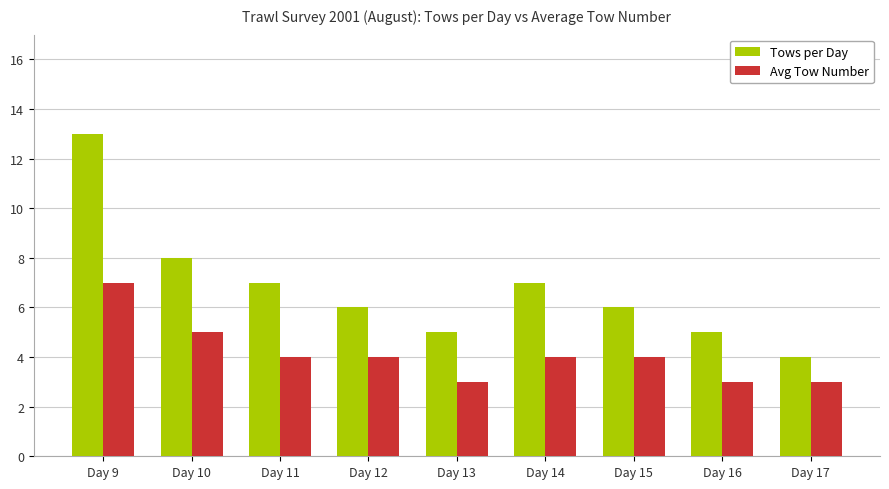

Which category has the highest value in the Tows per Day series?

Day 9